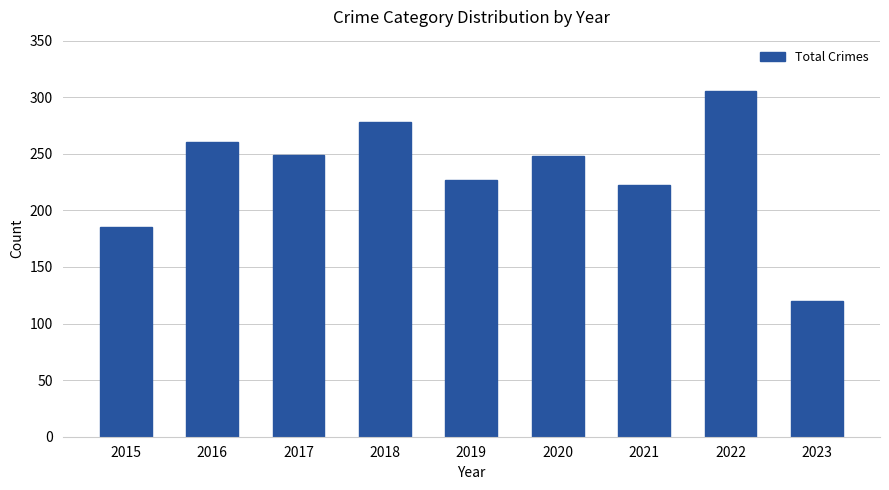

What is the change in value from 2022 to 2023?

-185